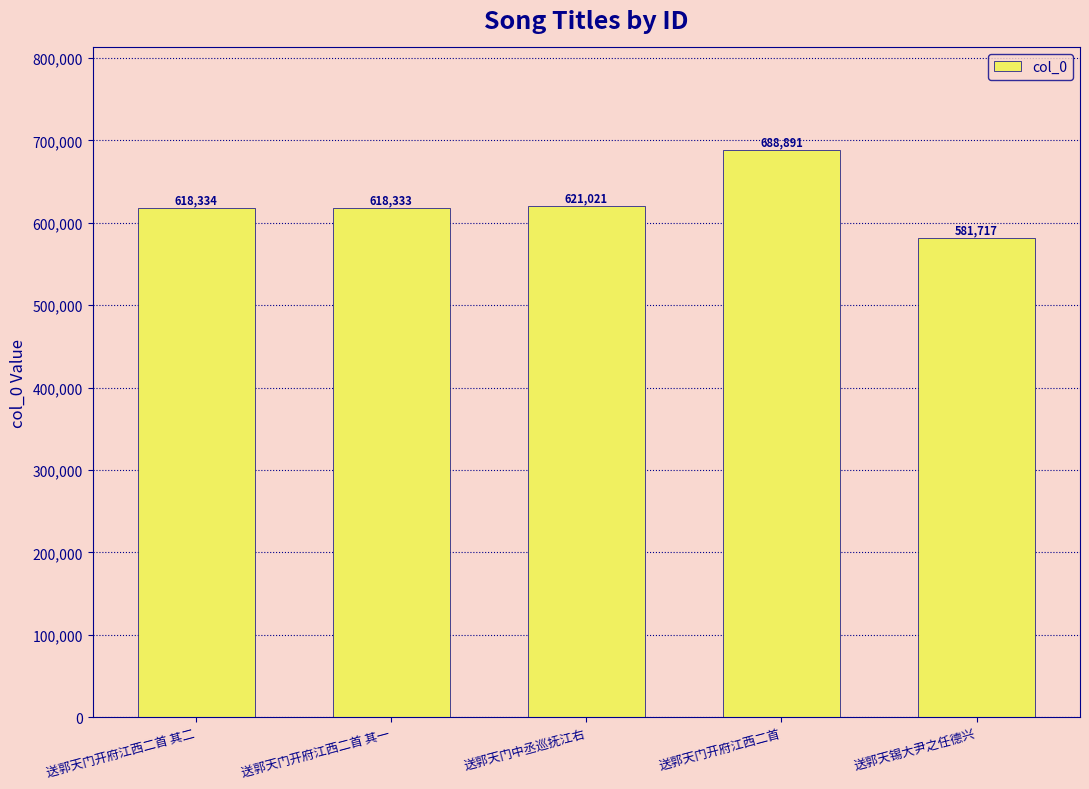

What is the maximum value shown in the chart?

688891